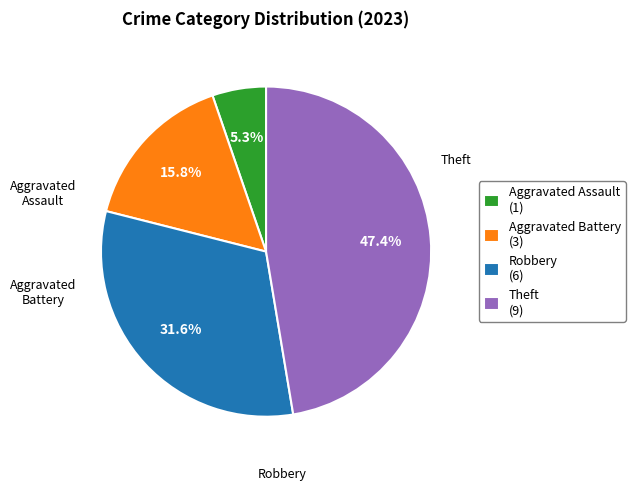

How many segments does this pie chart have?

4